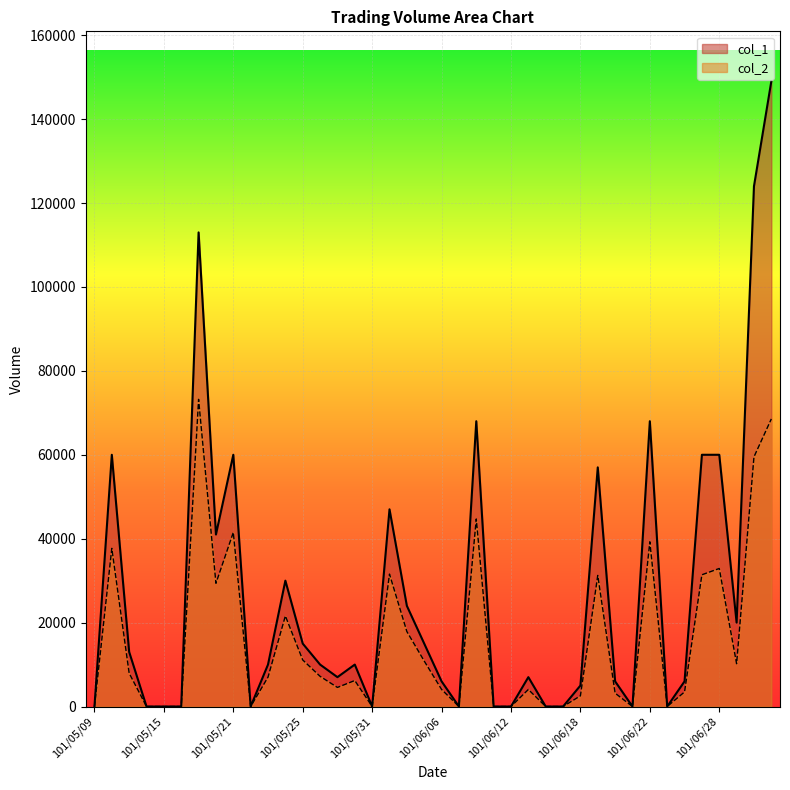

Reading left to right, transcribe all the data shown in this chart.

col_1: 0	60000	13000	0	0	0	113000	41000	60000	0	10000	30000	15000	10000	7000	10000	0	47000	24000	15000	6000	0	68000	0	0	7000	0	0	5000	57000	6000	0	68000	0	6000	60000	60000	20000	124000	149000
col_2: 0	37700	7950	0	0	0	73210	29370	41500	0	7000	21600	11100	7200	4550	6200	0	31560	17880	10850	4080	0	44700	0	0	4060	0	0	2550	31250	3180	0	39260	0	3480	31400	32900	10200	59500	68540